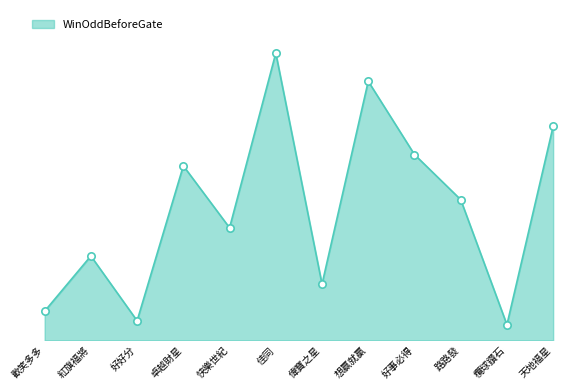

Between 紅旗福將 and 歡笑多多, which is larger?

紅旗福將